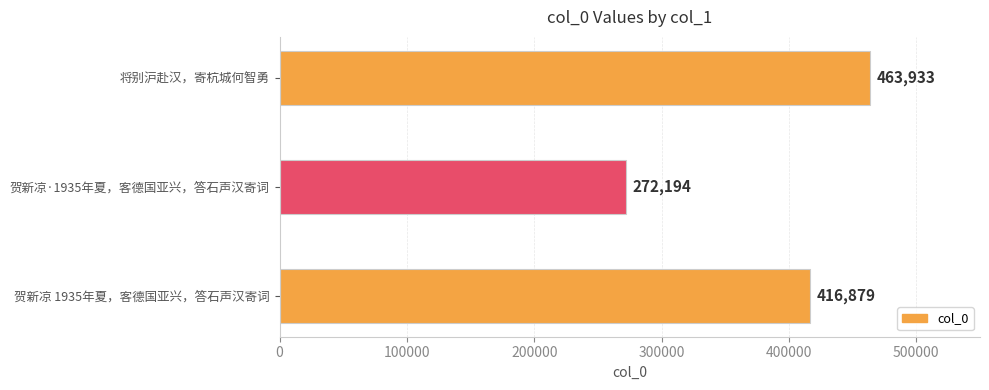

Approximately how many times larger is the value at 将别沪赴汉，寄杭城何智勇 compared to 贺新凉·1935年夏，客德国亚兴，答石声汉寄词?

1.7